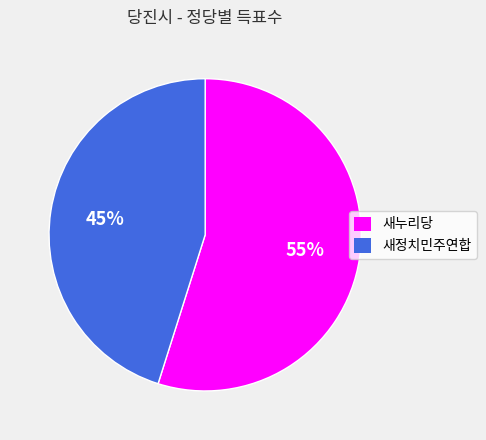

What is the majority slice?

새누리당